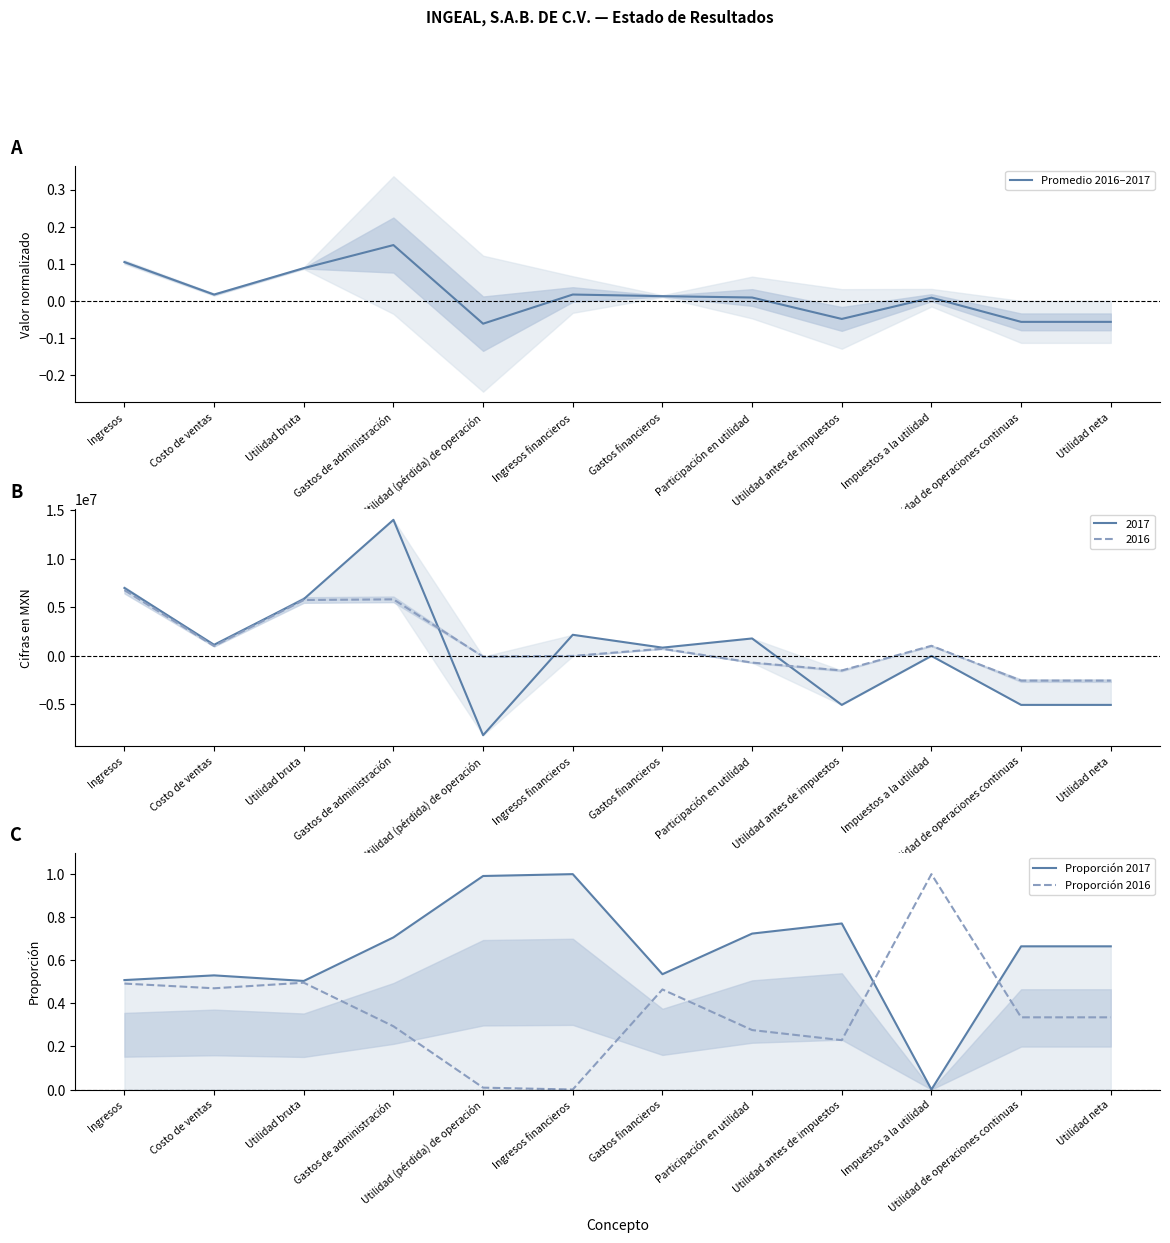

Where do Proporción 2016 and Proporción 2017 first cross each other?

Utilidad antes de impuestos and Impuestos a la utilidad